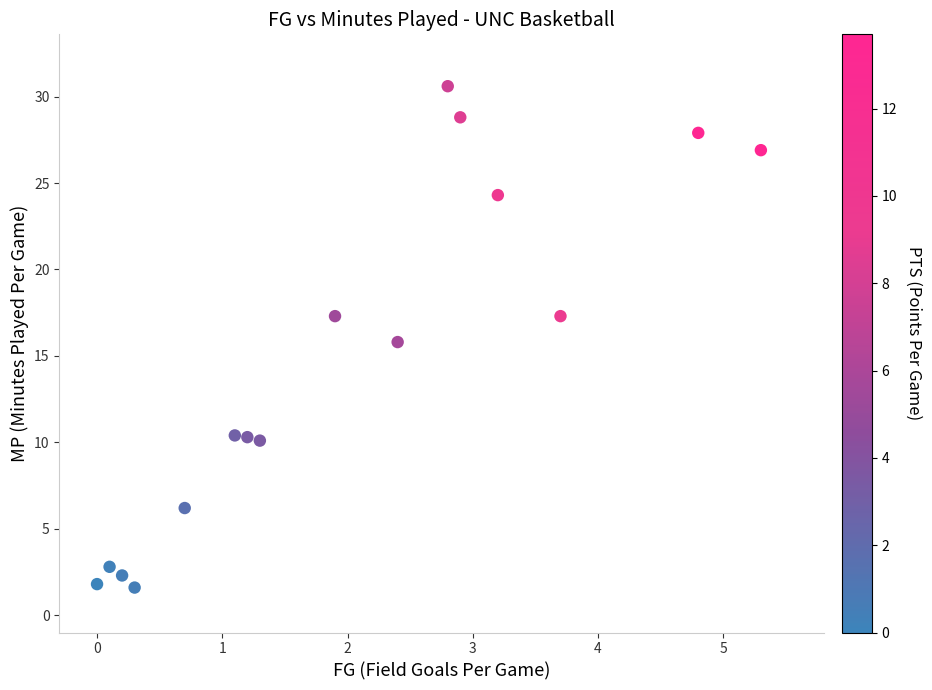

What is the range of X values (max minus min)?

5.3